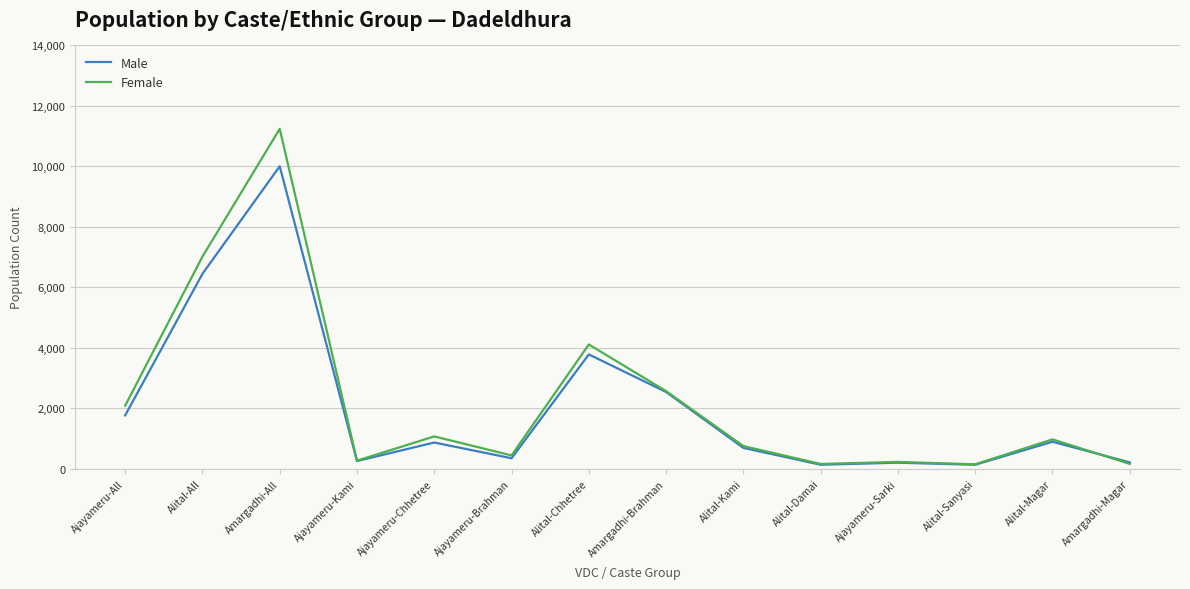

At which label does Female reach its peak?

Amargadhi-All